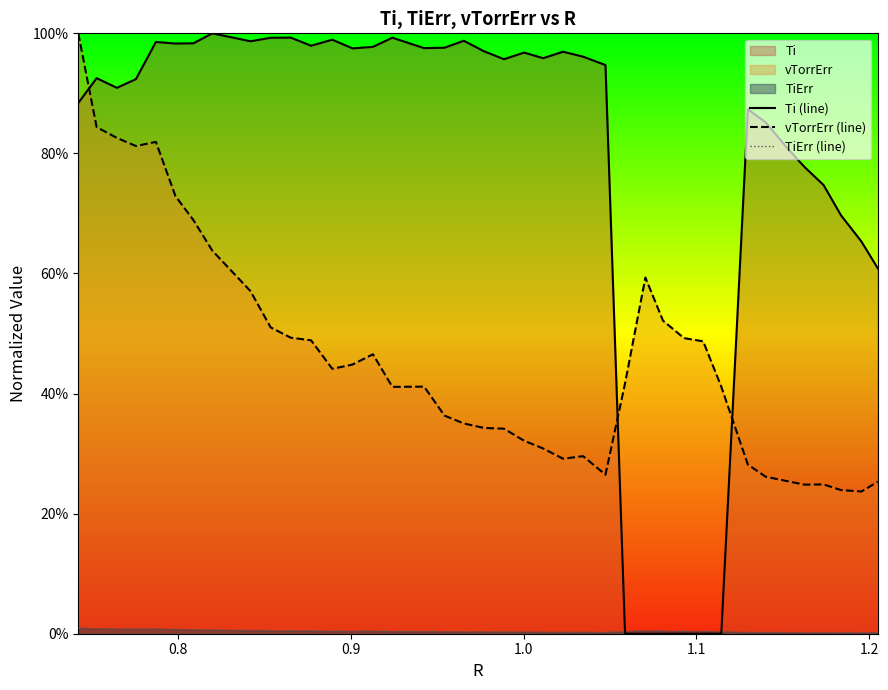

What is the value of the Ti (line) point at the 34th from the left?

0.9